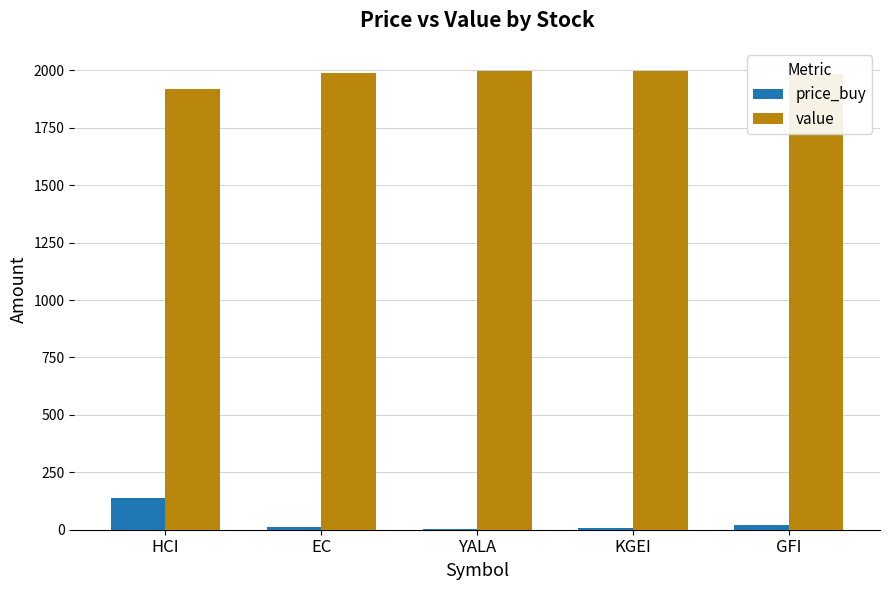

What is the maximum value for price_buy?

137.0